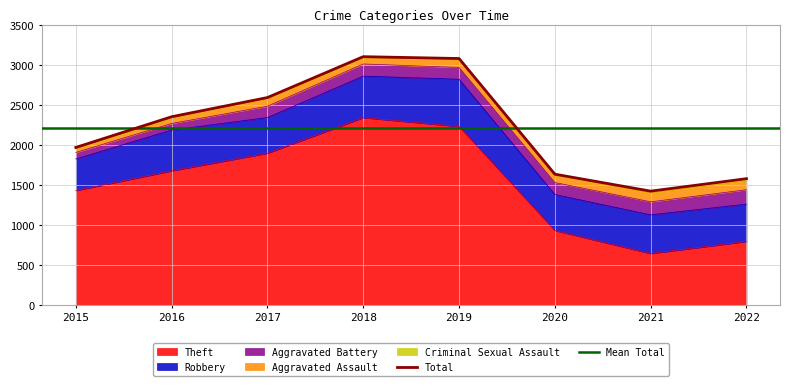

Between 2016 and 2017, which is larger?

2017